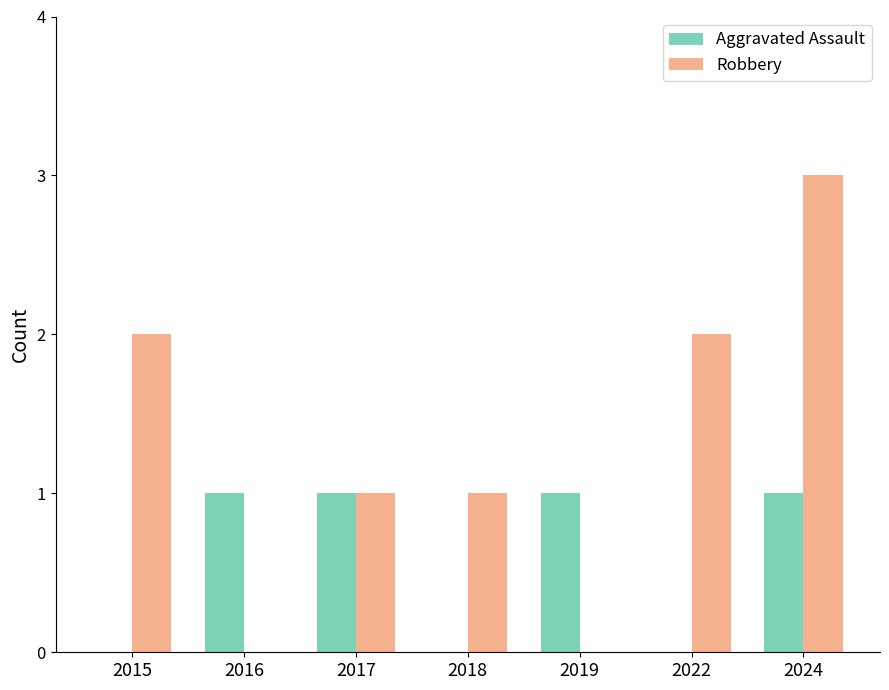

Count the number of categories in the chart.

7